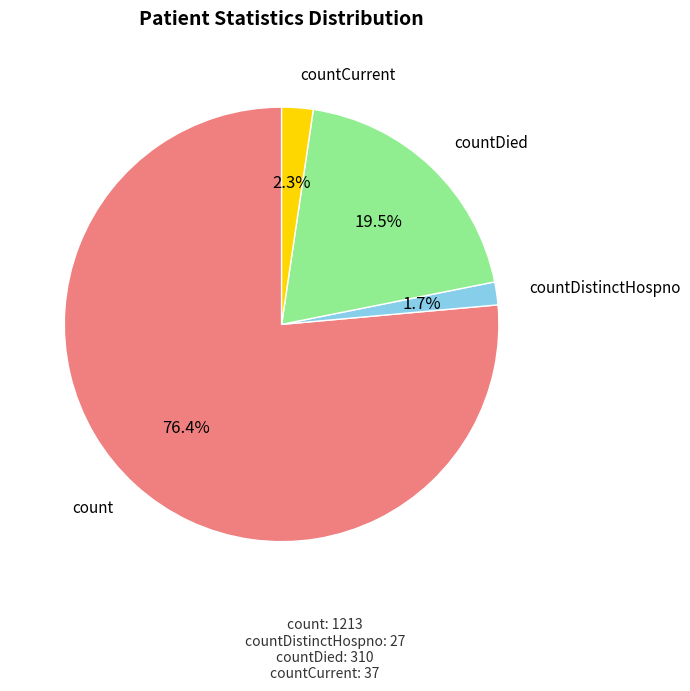

How many slices are in this pie chart?

4